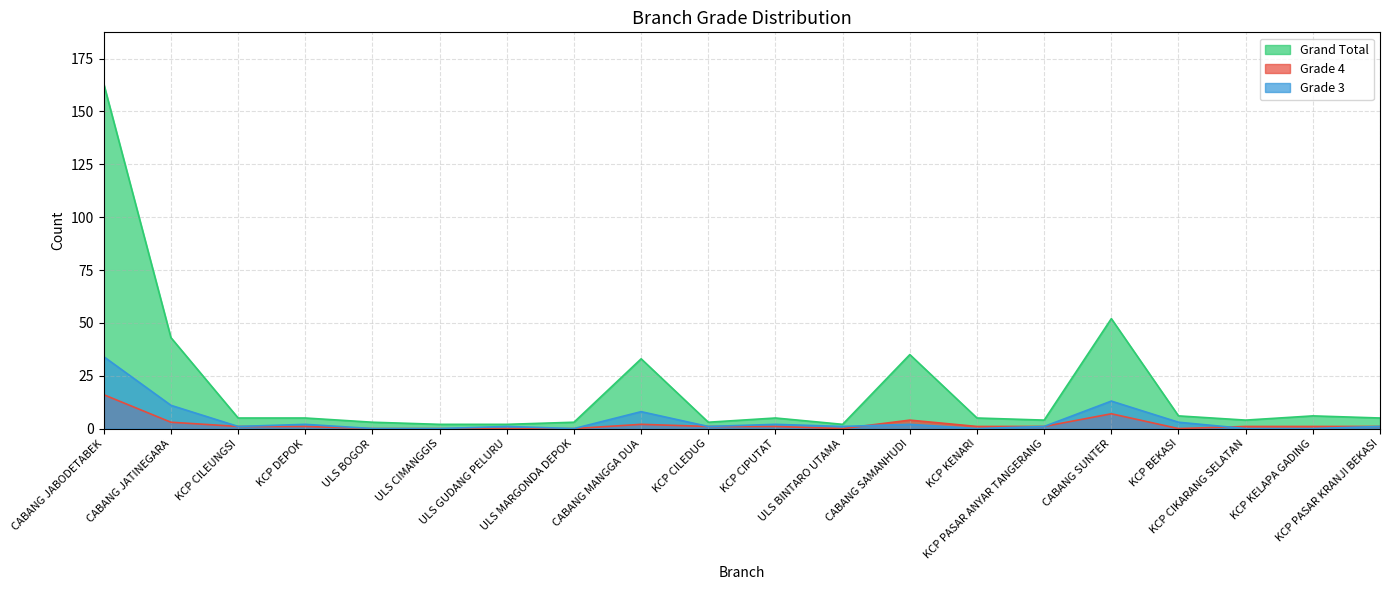

Reading left to right, list all the values displayed in this chart.

Grand Total: 163	43	5	5	3	2	2	3	33	3	5	2	35	5	4	52	6	4	6	5
Grade 4: 16	3	1	1	0	0	0	0	2	1	1	0	4	1	1	7	0	1	1	1
Grade 3: 34	11	1	2	0	0	1	0	8	1	2	1	2	0	1	13	3	0	0	1